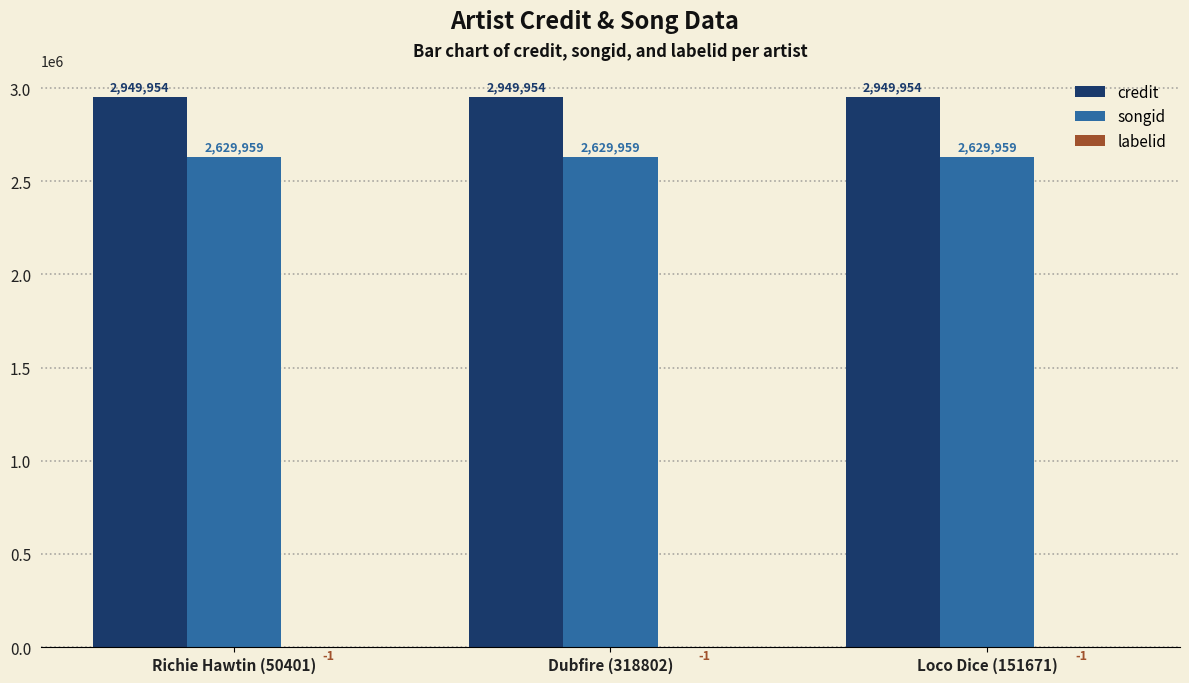

What is the approximate value of songid at Richie Hawtin (50401)?

2629959